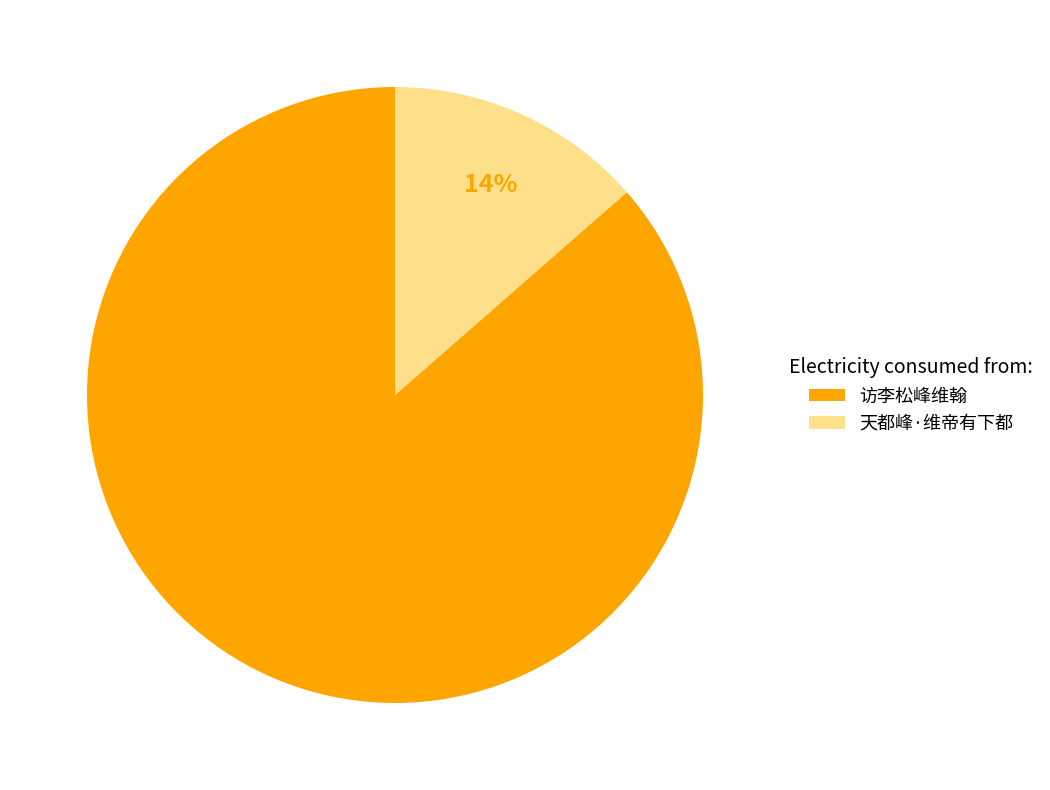

Which category has the biggest portion of the pie?

访李松峰维翰